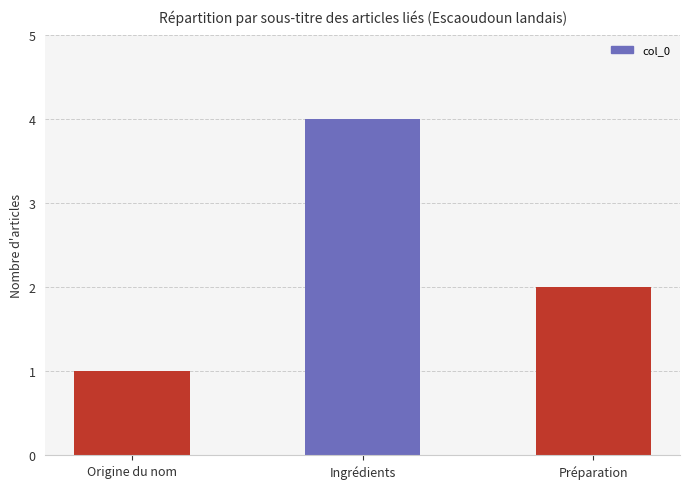

Count the values in the range 1 to 4.

3